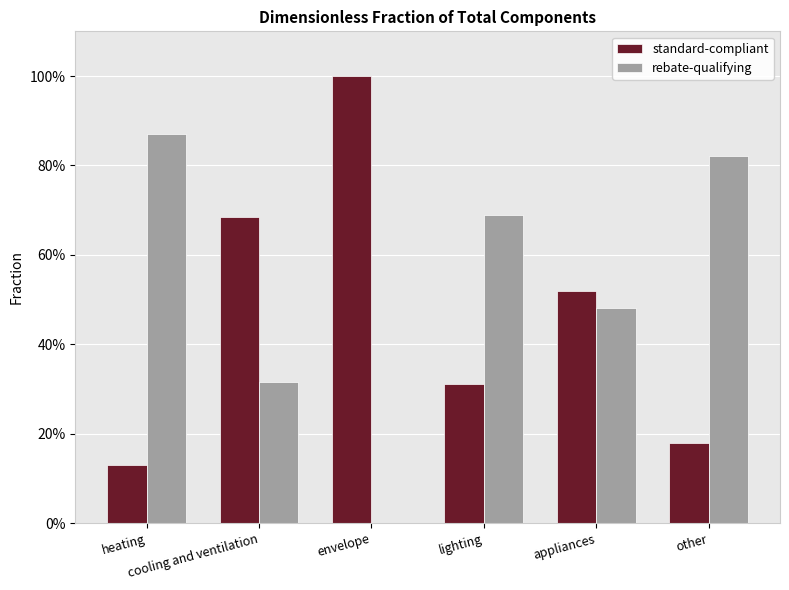

Reading left to right, what are all the values shown in this chart?

standard-compliant: 0.1	0.7	1.0	0.3	0.5	0.2
rebate-qualifying: 0.9	0.3	0.0	0.7	0.5	0.8